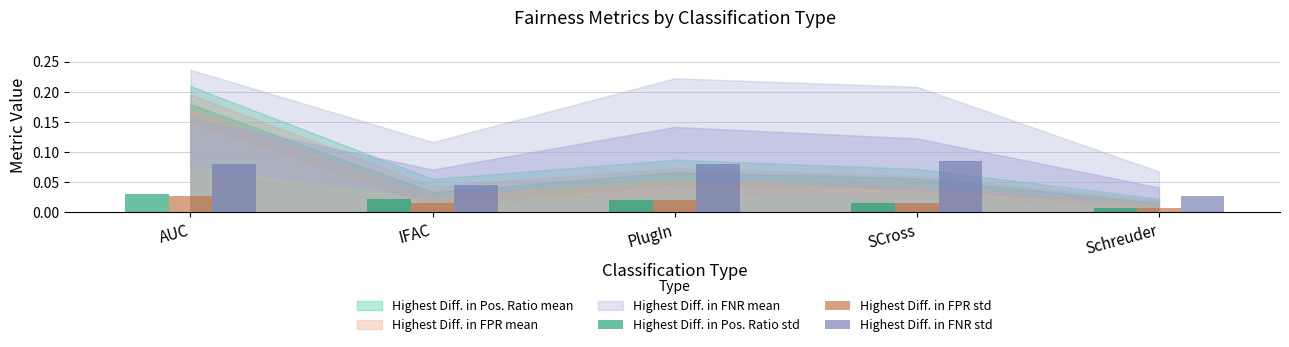

Which series has the largest range (max minus min)?

Highest Diff. in FNR std